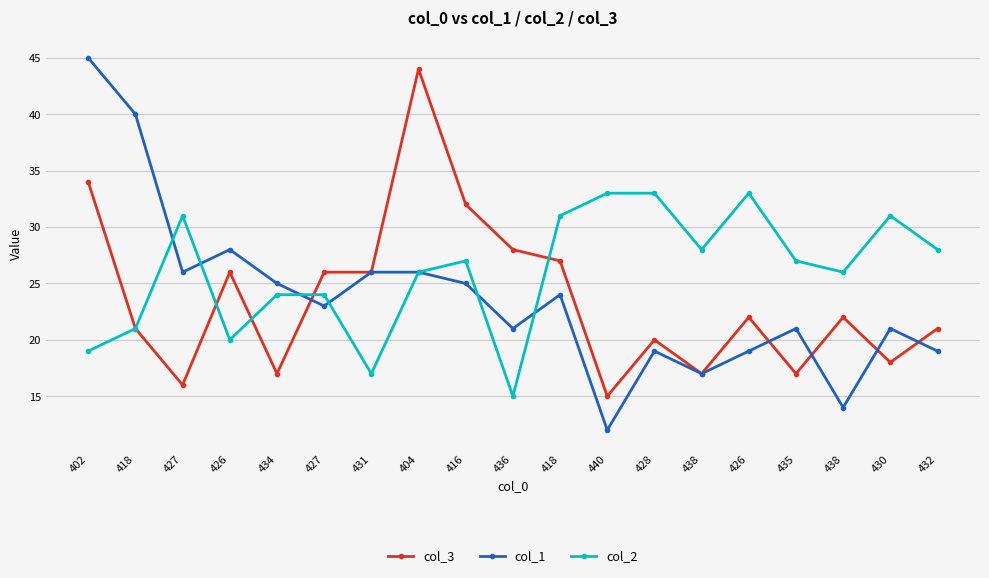

Rank the series by their maximum value, from lowest to highest.

col_2, col_3, col_1